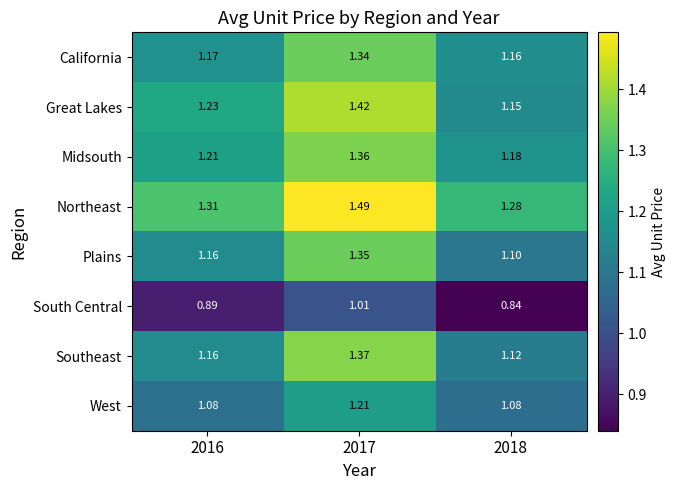

Which series has the largest total across all categories?

Northeast